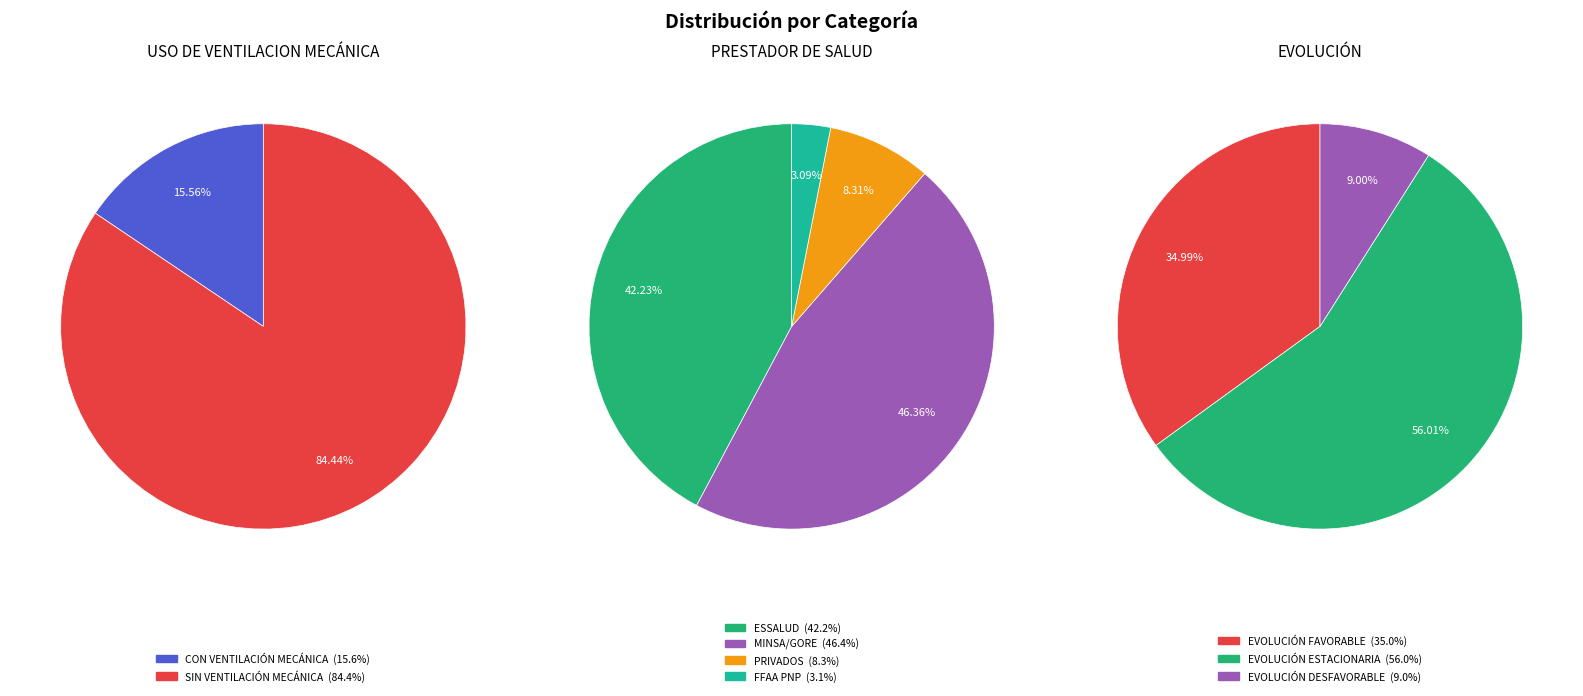

Does MINSA/GORE account for over 50% of the chart?

No